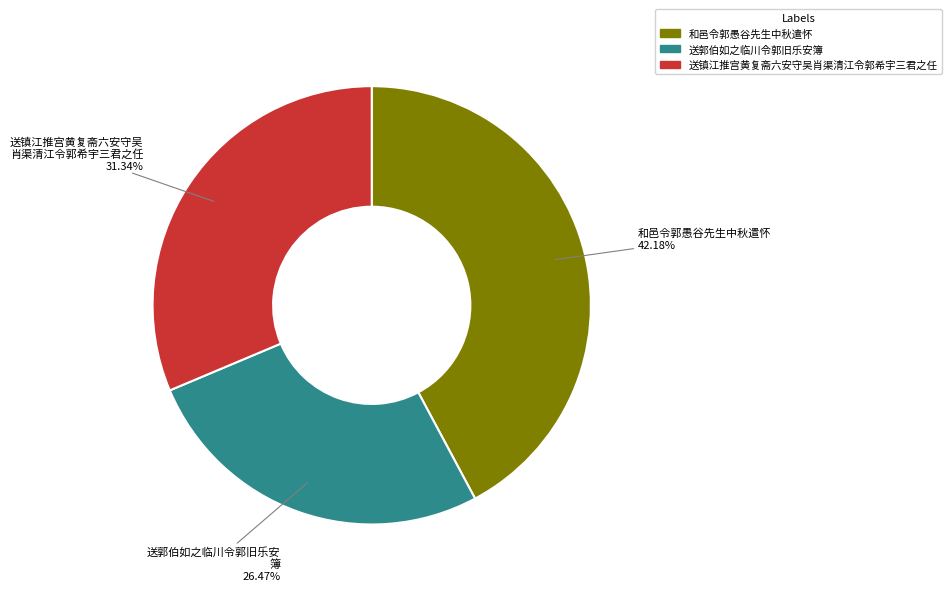

To the nearest percent, what portion does 送镇江推宫黄复斋六安守吴肖渠清江令郭希宇三君之任 represent?

31%